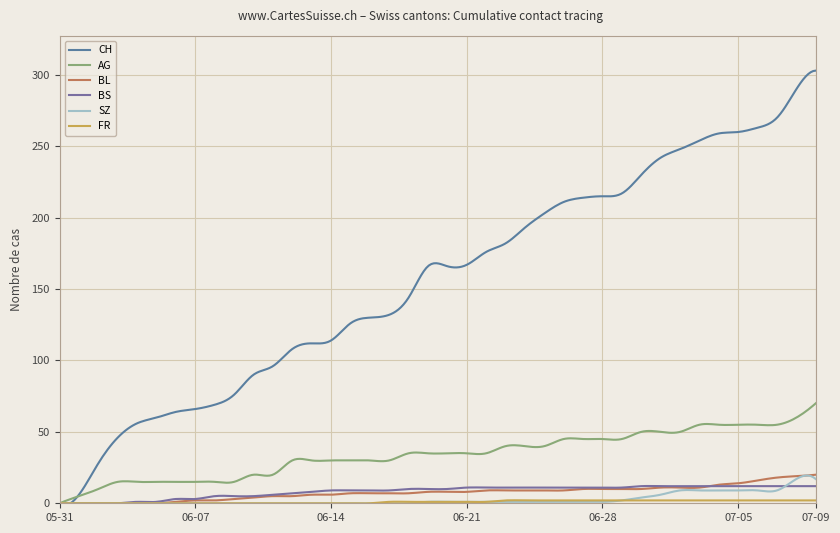

Is this an area chart (filled region under the line)?

No